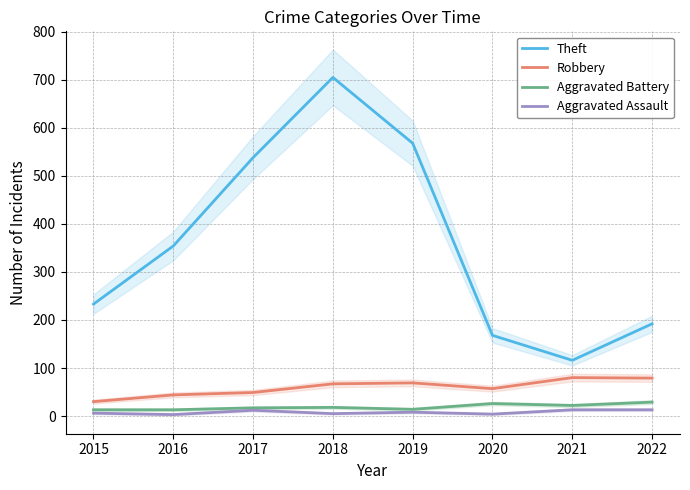

Where is the first local maximum for Aggravated Battery?

2018